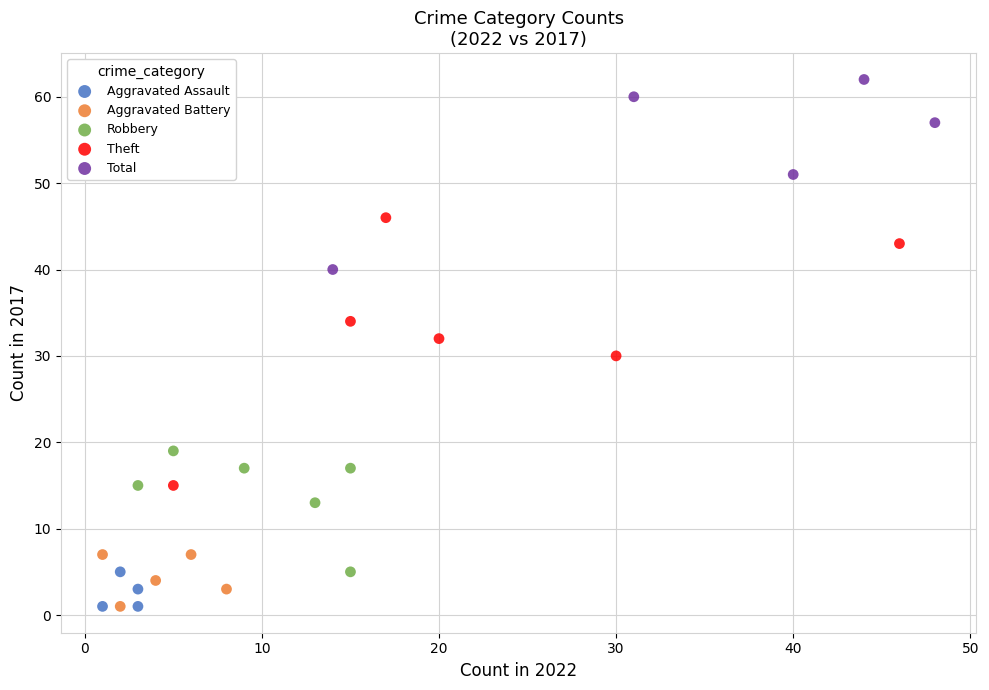

Which series has the largest Y range (max minus min)?

Theft